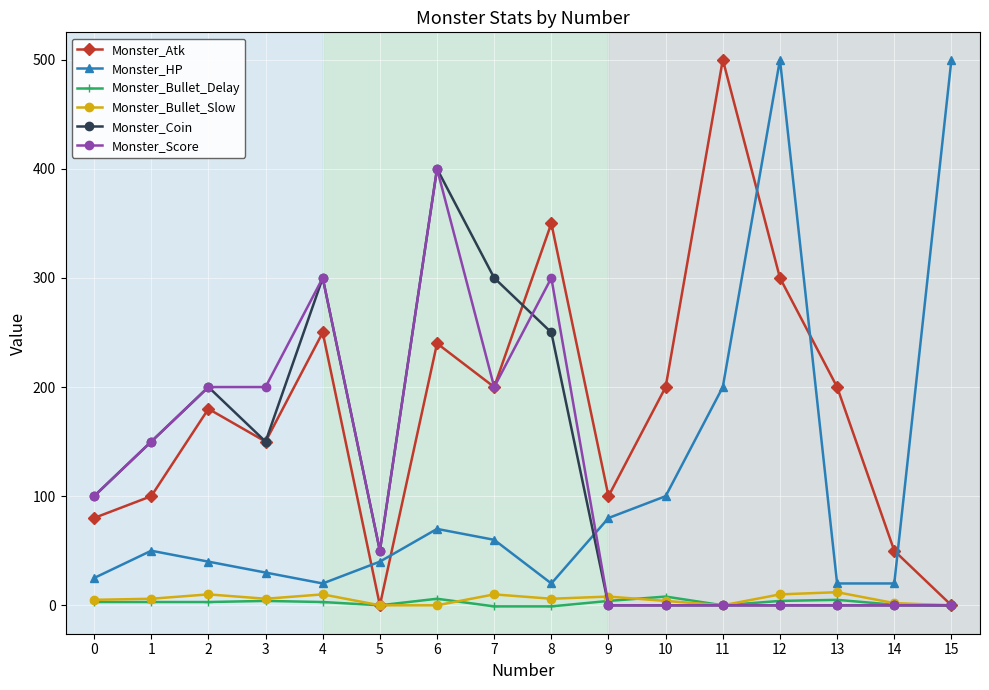

What is the value of the Monster_HP point at the 7th from the left?

70.0